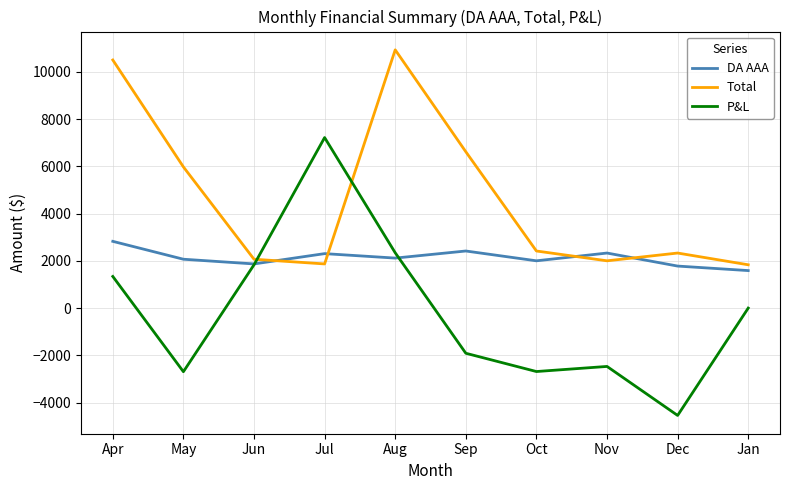

What is the difference between the Total values at Aug and Oct?

8513.8